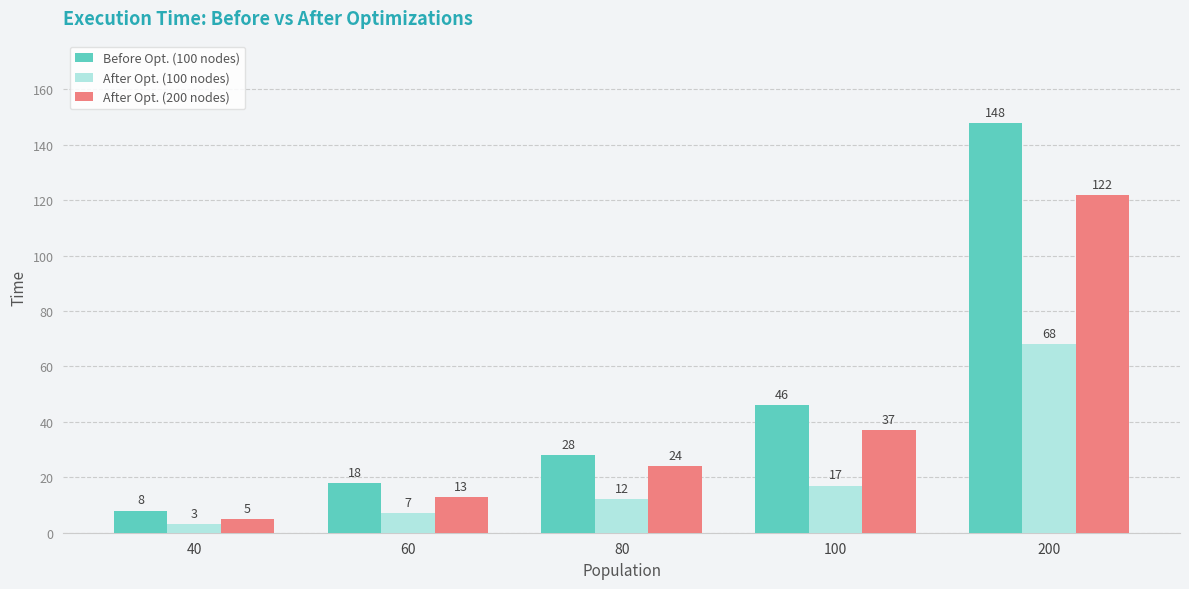

Is it true that After Opt. (100 nodes) equals 68 at 200?

True